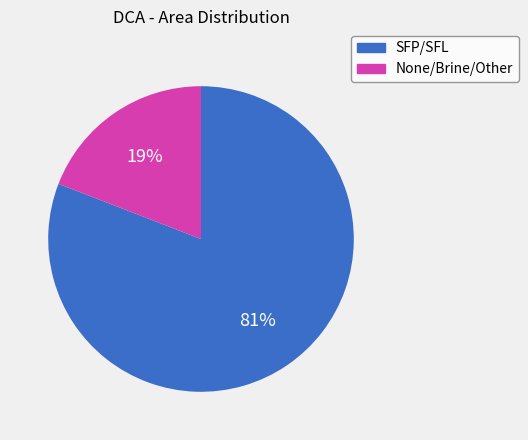

To the nearest percent, what is the average slice percentage?

50%